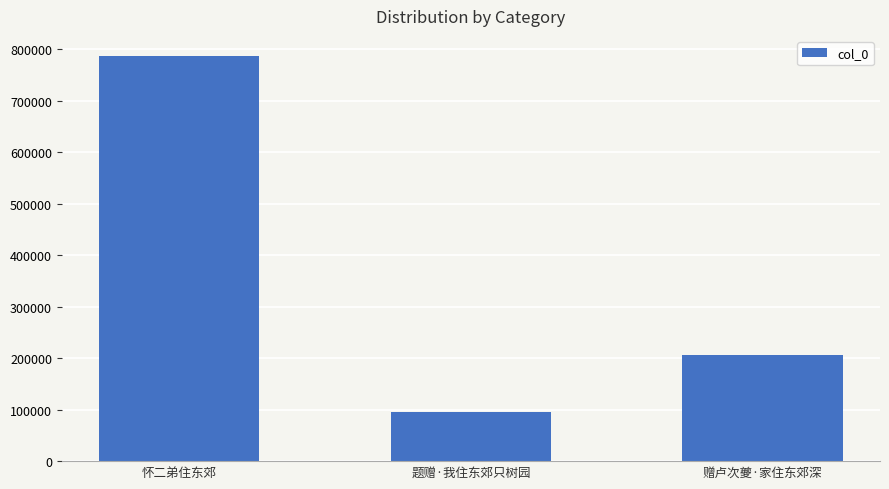

Reading right to left, transcribe all the data shown in this chart.

206877	95887	787039